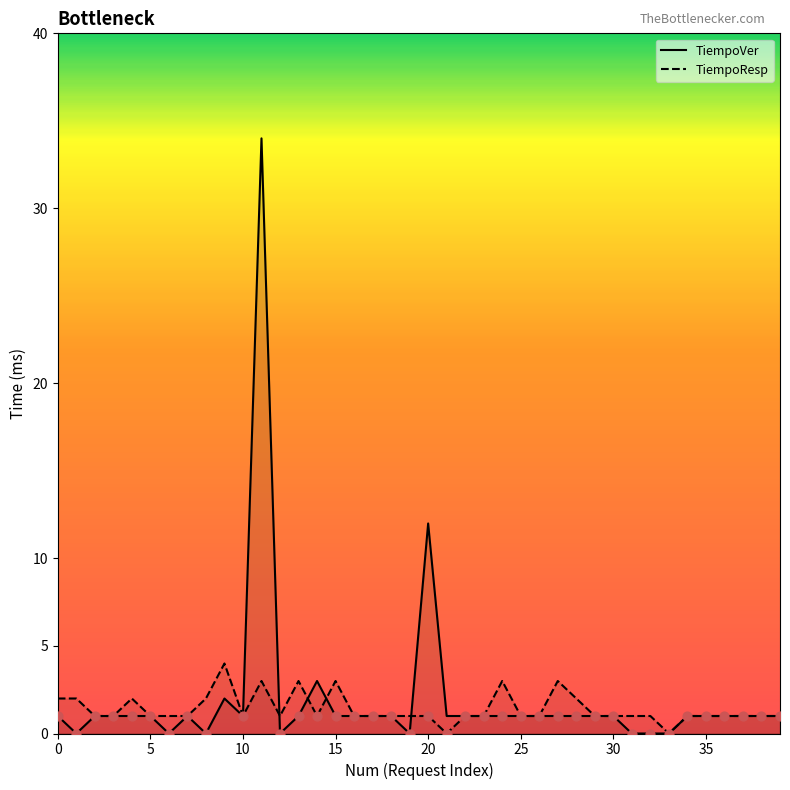

What are all the series names shown in the legend?

TiempoVer, TiempoResp